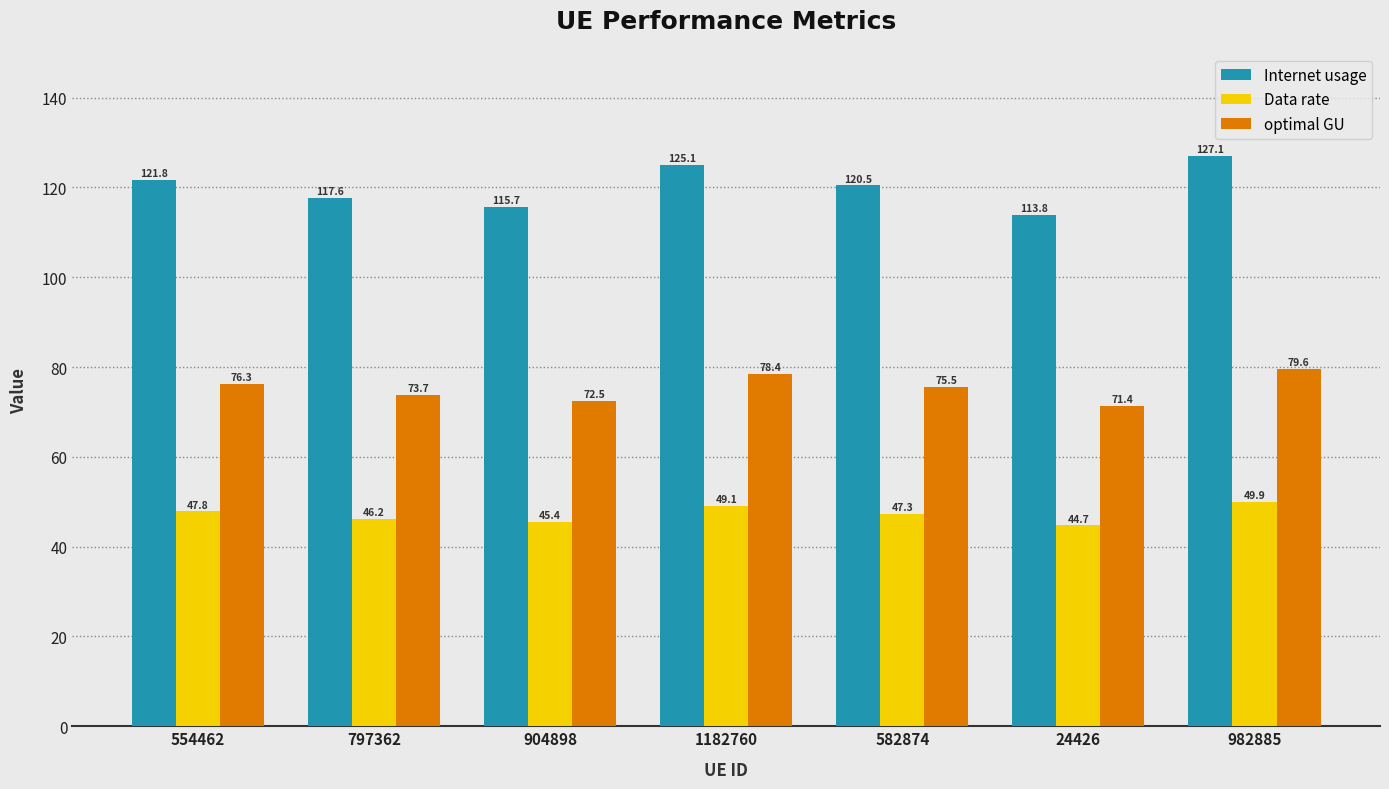

Reading right to left, what are all the values shown in this chart?

Internet usage: 982885=127.1	24426=113.8	582874=120.5	1182760=125.1	904898=115.7	797362=117.6	554462=121.8
Data rate: 982885=49.9	24426=44.7	582874=47.3	1182760=49.1	904898=45.4	797362=46.2	554462=47.8
optimal GU: 982885=79.6	24426=71.4	582874=75.5	1182760=78.4	904898=72.5	797362=73.7	554462=76.3